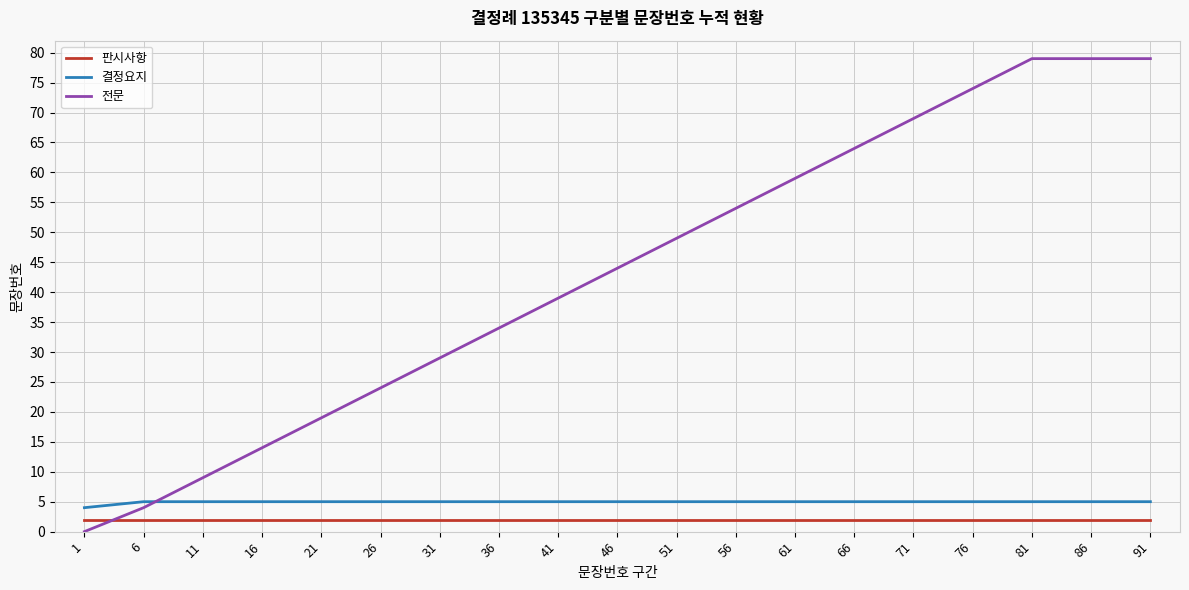

The value of 전문 at 11 is 5. True or false?

False